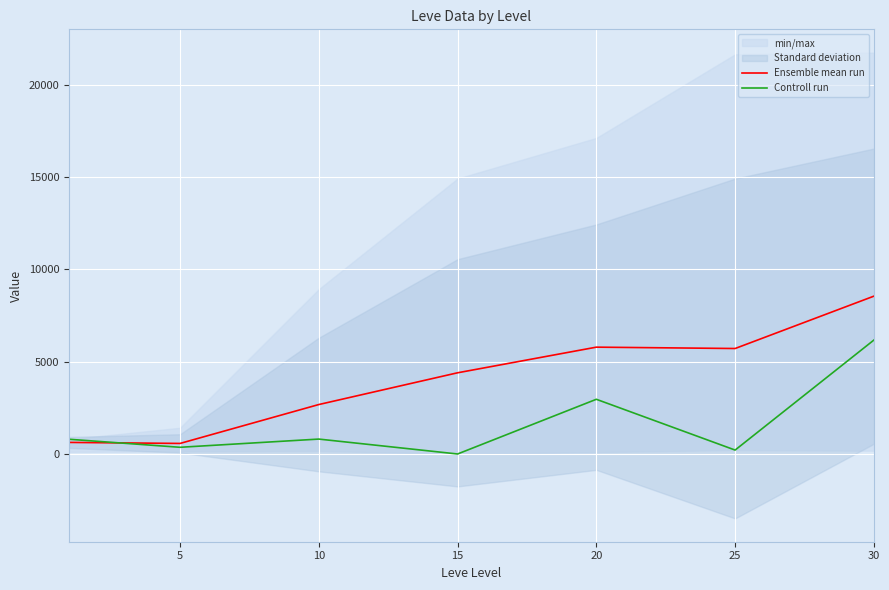

Where is the first local maximum for Controll run?

10